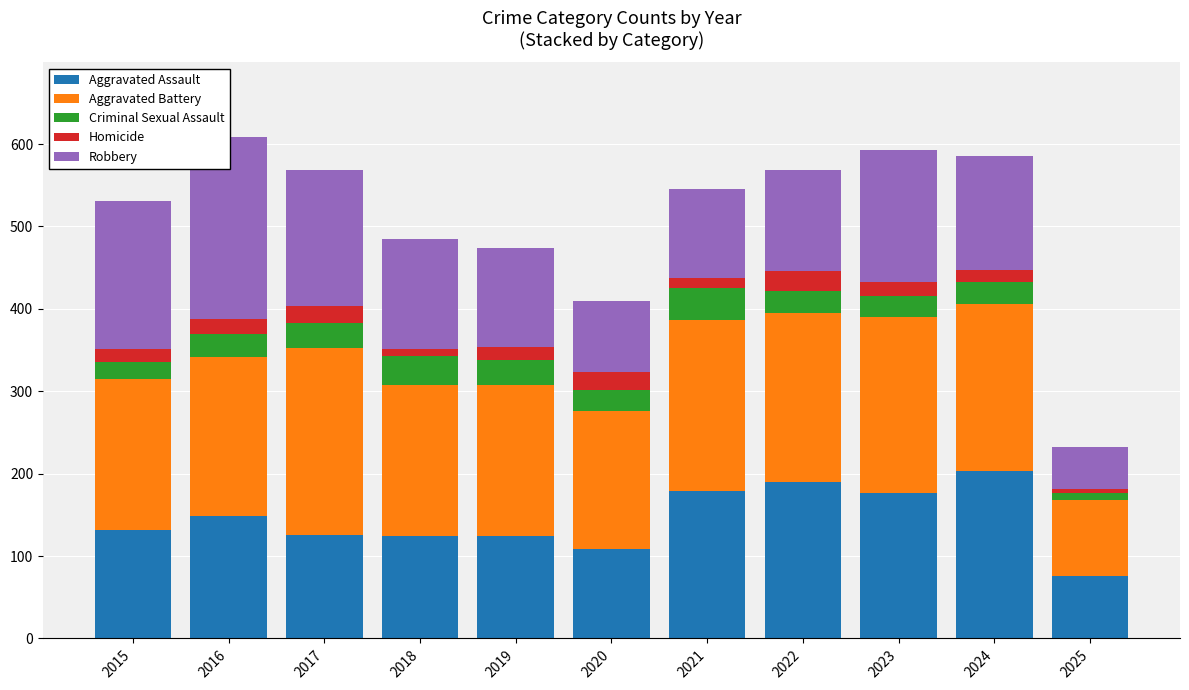

What is the smallest value displayed?

5